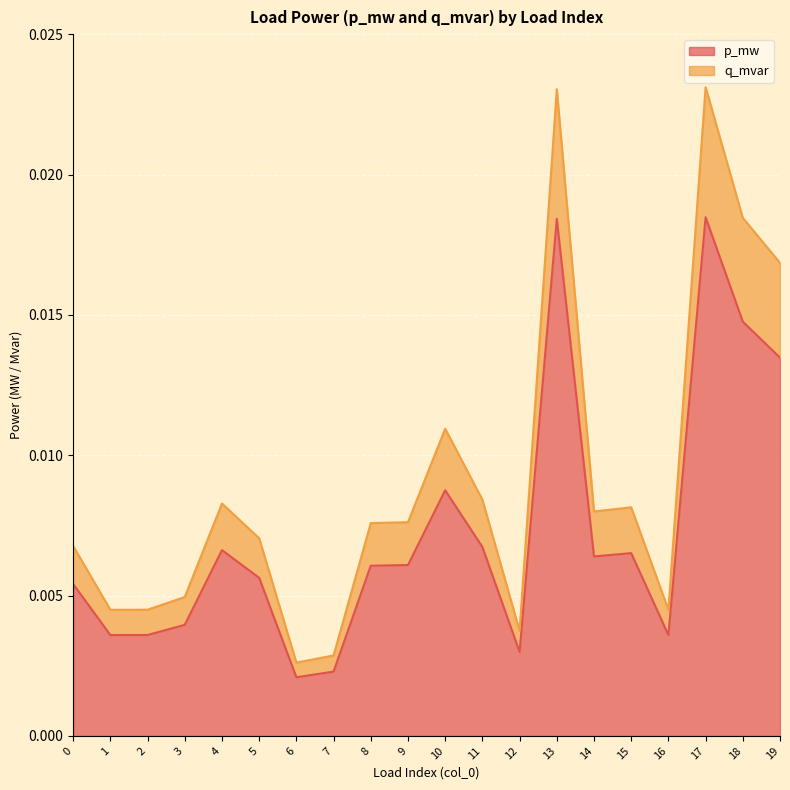

Which series has the largest range (max minus min)?

q_mvar